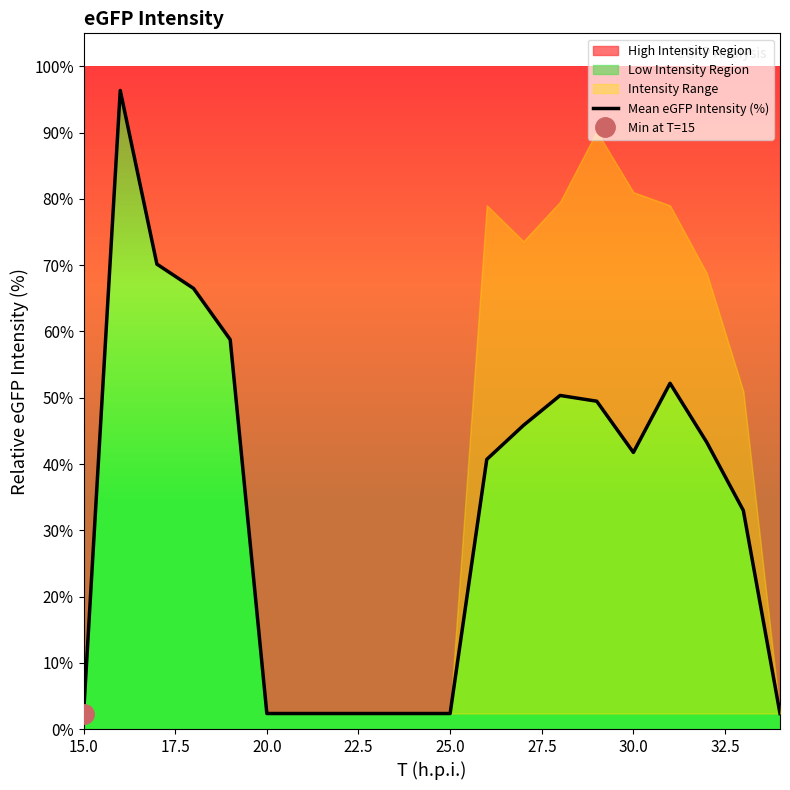

What is the smallest value displayed?

2.3